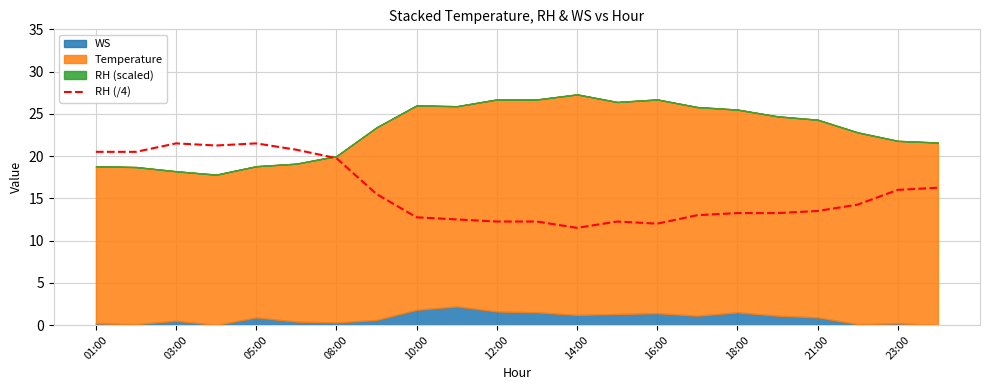

What is the smallest value displayed?

11.5